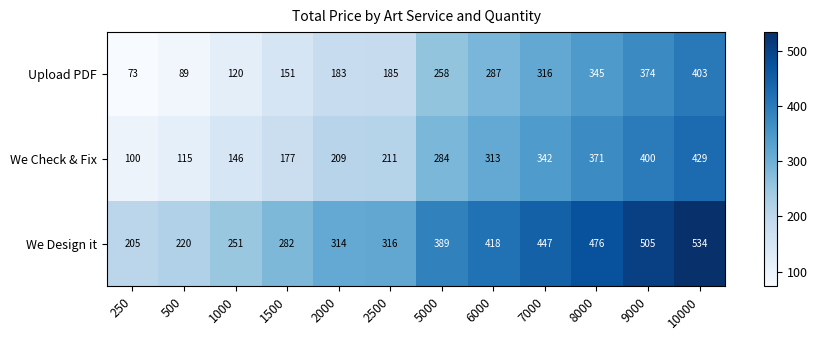

Is it true that Upload PDF equals 374 at 9000?

True